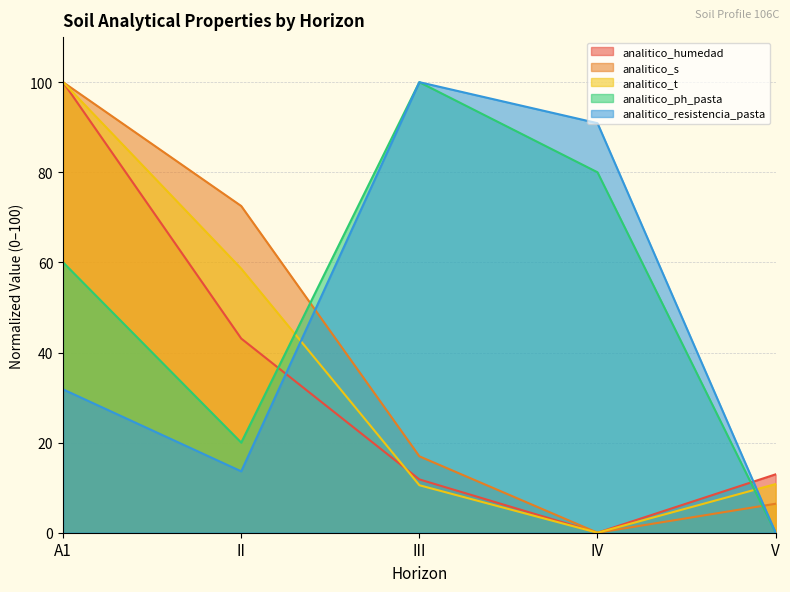

List the series in order of their peak value, lowest first.

analitico_humedad, analitico_s, analitico_t, analitico_ph_pasta, analitico_resistencia_pasta